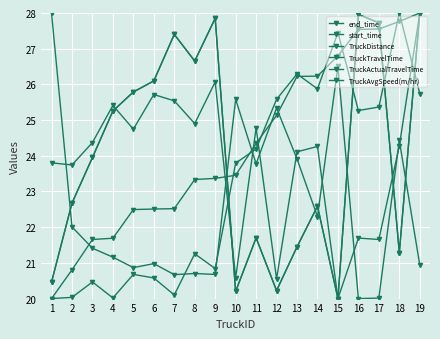

Is it true that TruckActualTravelTime equals 20.2 at 12?

True